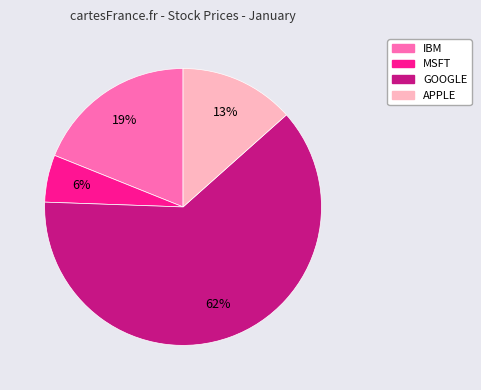

Does any single category account for the majority?

Yes